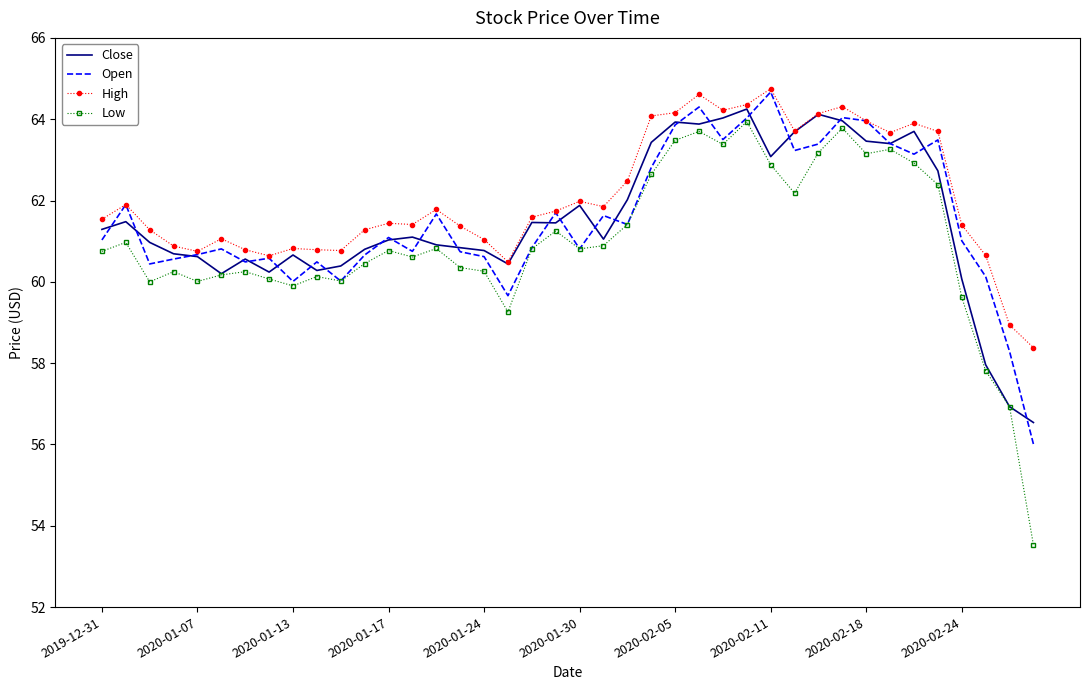

What is the maximum value shown in the chart?

64.8